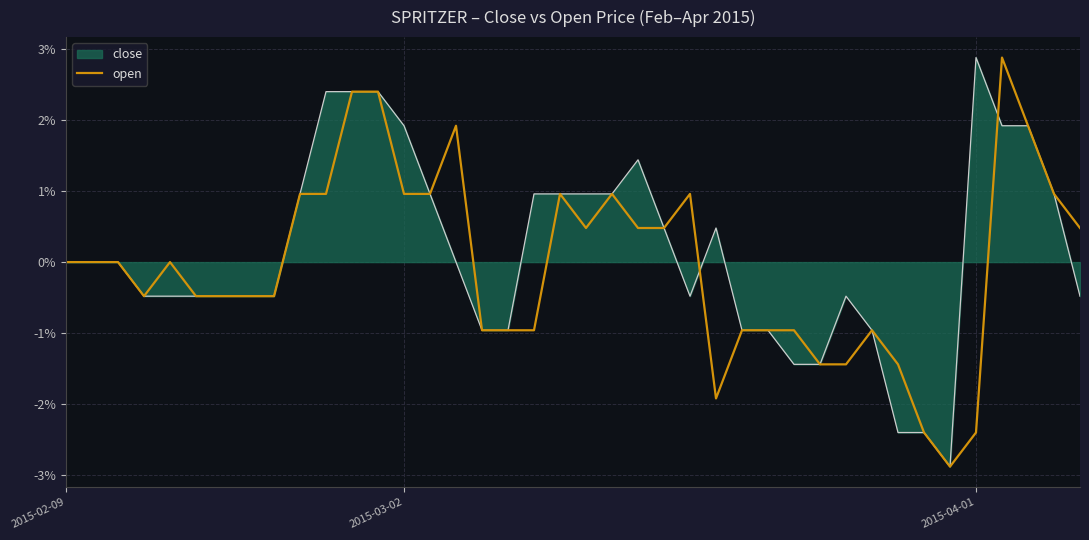

What is the maximum value for close?

2.9